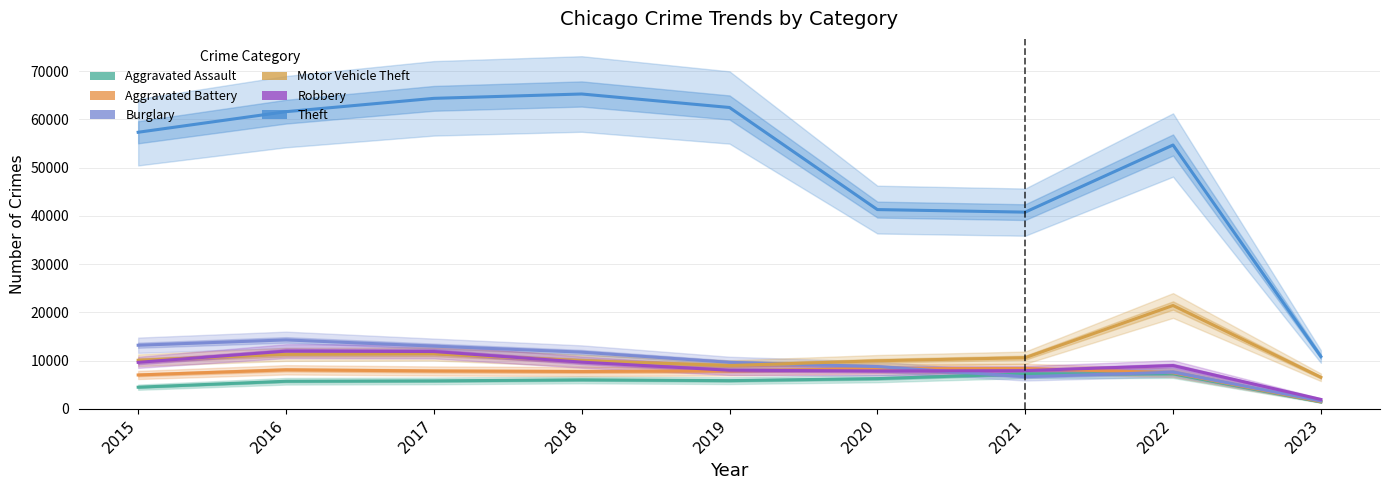

Does the chart display data point markers on the line(s)?

No